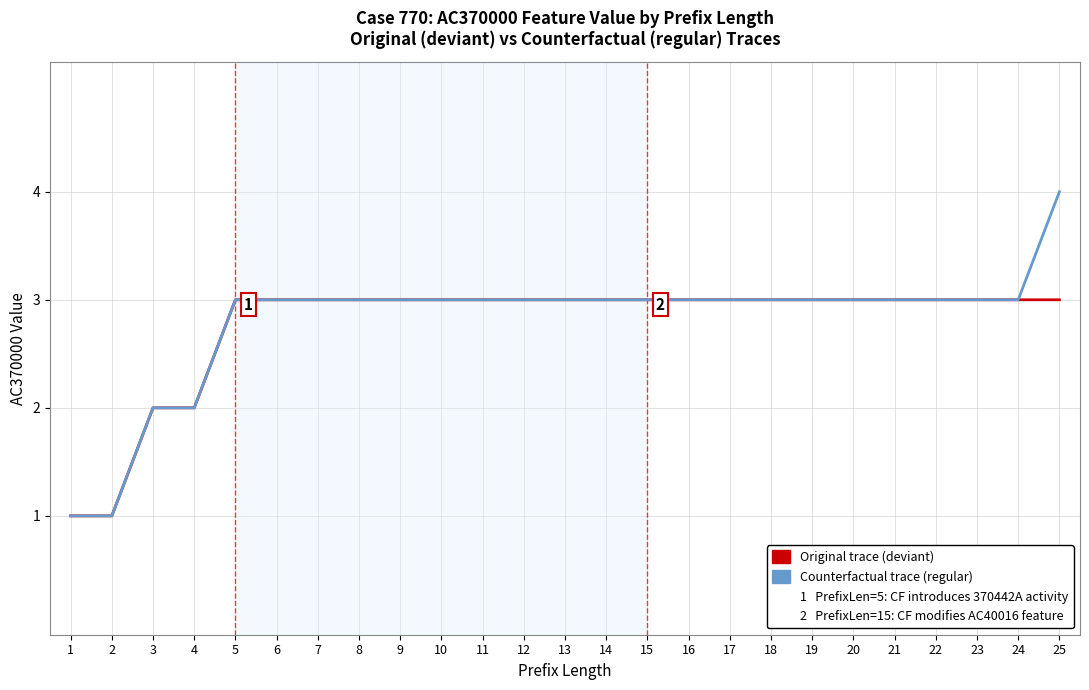

What is the maximum value shown in the chart?

4